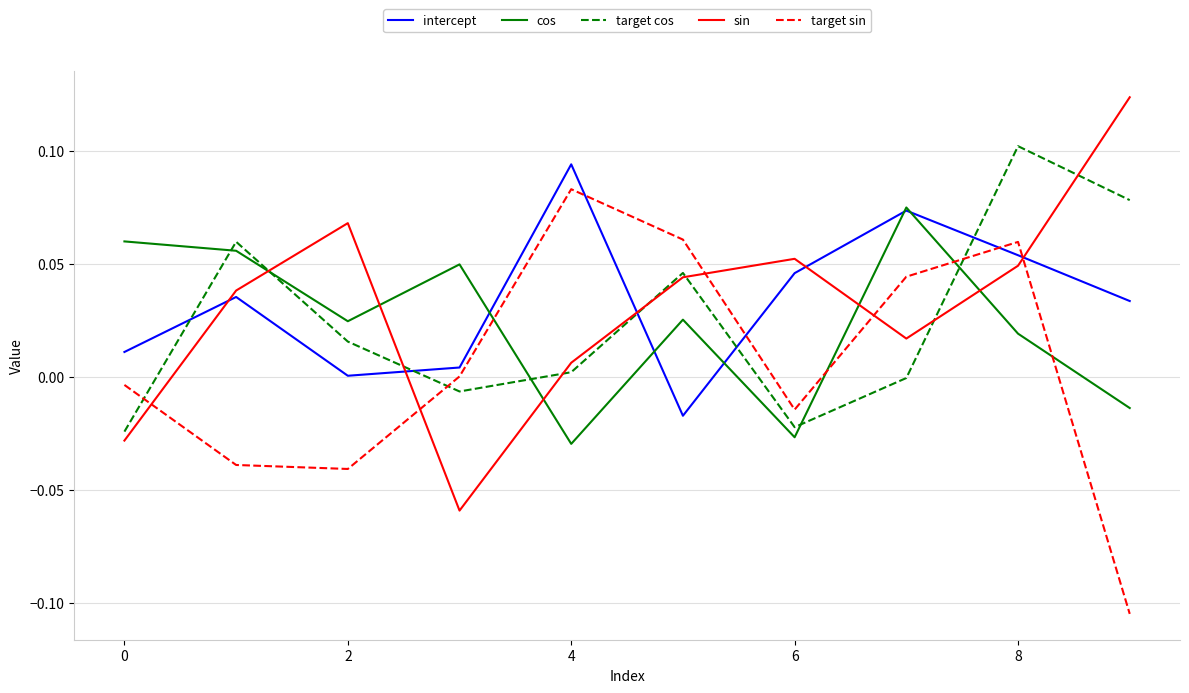

True or false: target cos and cos intersect in this chart.

True